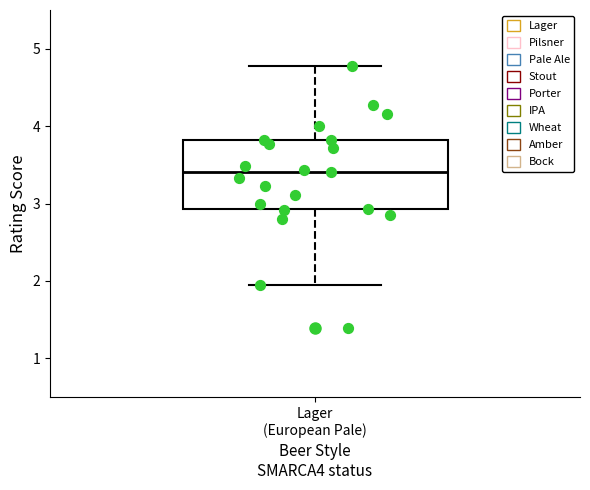

Read this box plot against the y-axis: the position of the median line, the range covered by the box, and the ends of both whiskers. The values are not printed on the chart, so give them approximately, as read against the axis.

median 3.4, box 2.9 to 3.8, whiskers 2.0 to 4.8